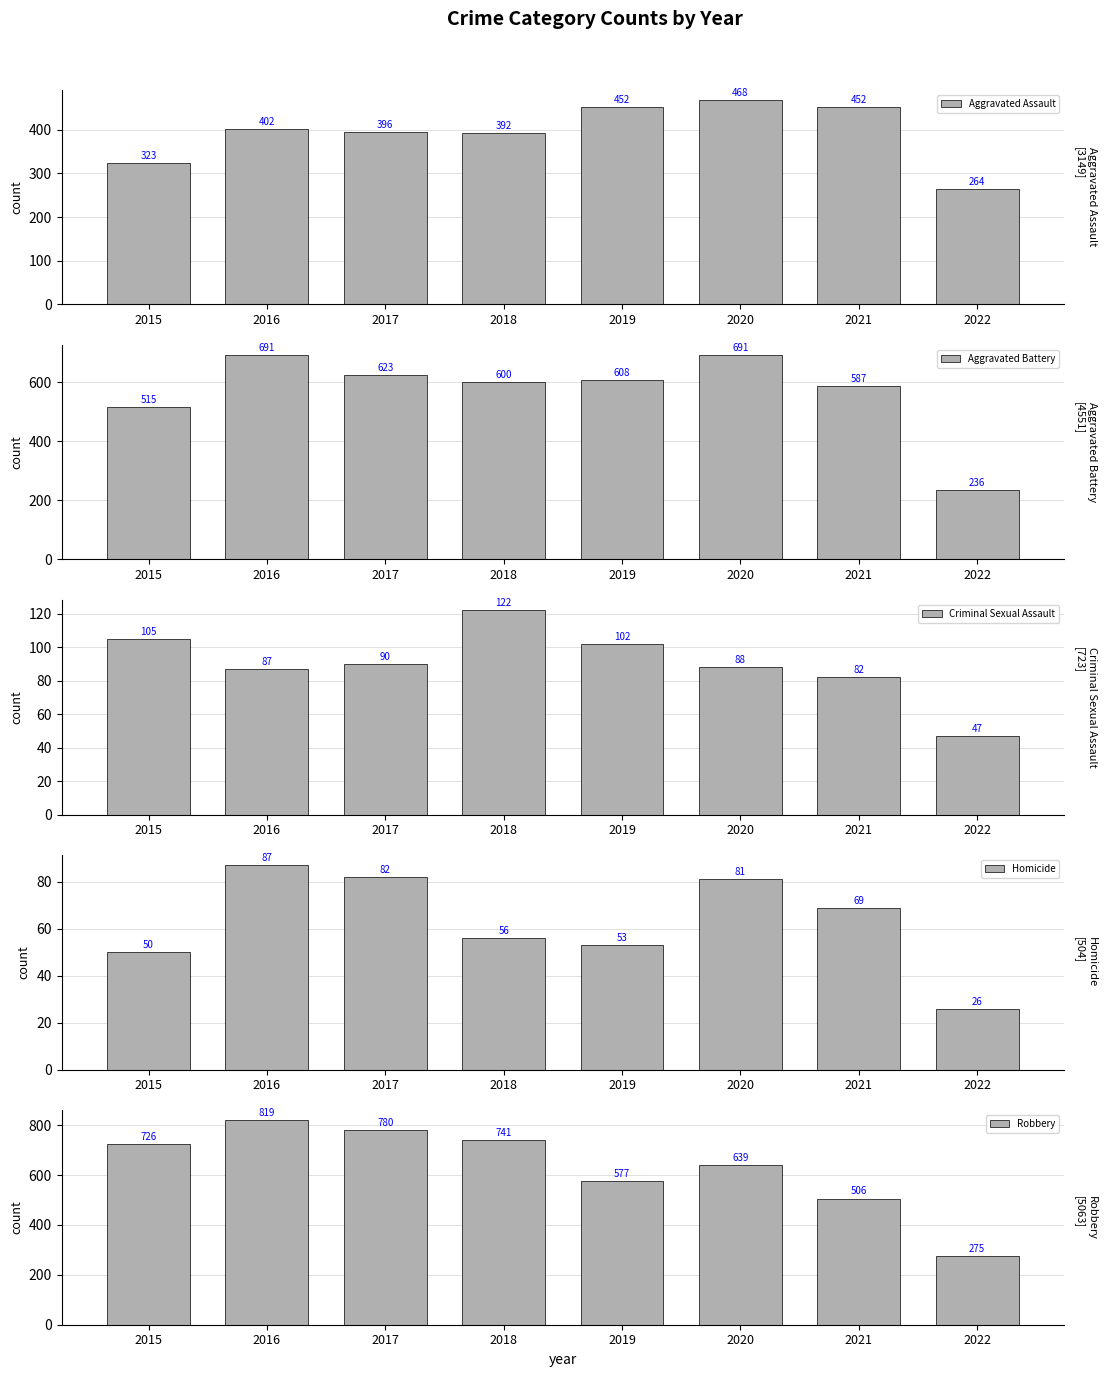

What is the sum of all Aggravated Assault values?

3149